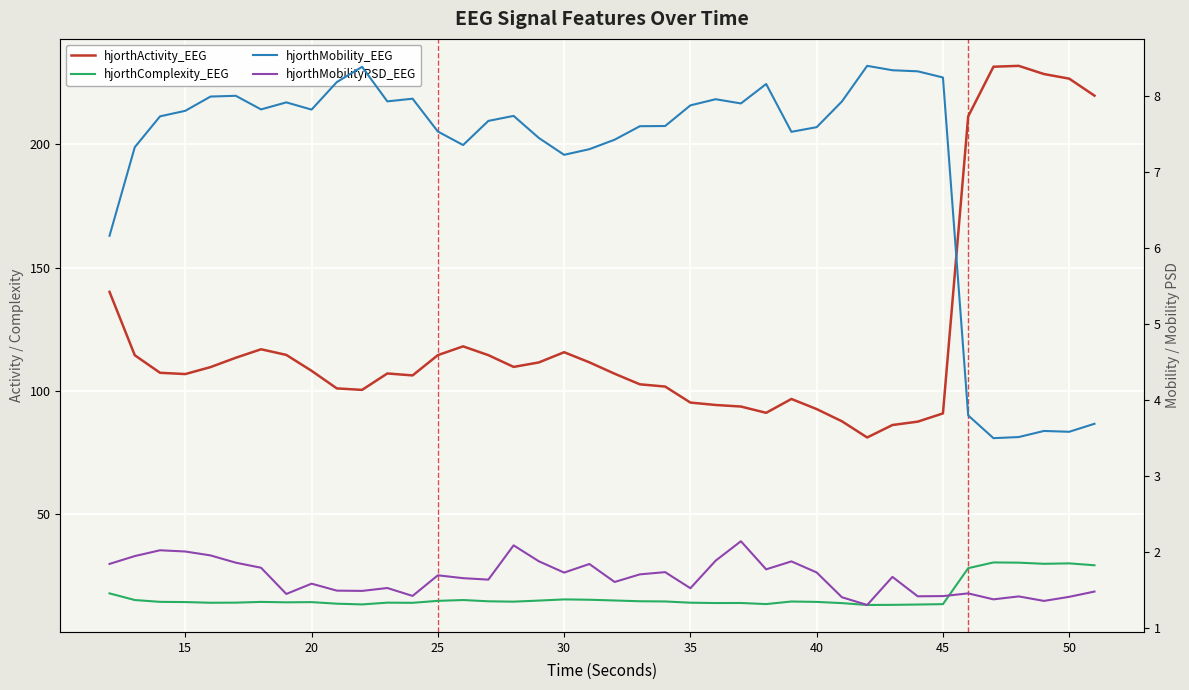

Which series has the widest spread of values?

hjorthActivity_EEG